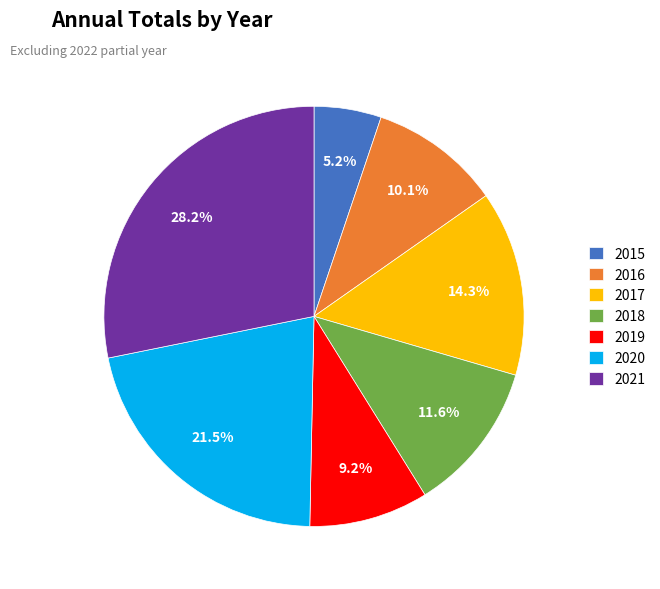

Rank the categories by value from highest to lowest.

2021, 2020, 2017, 2018, 2016, 2019, 2015